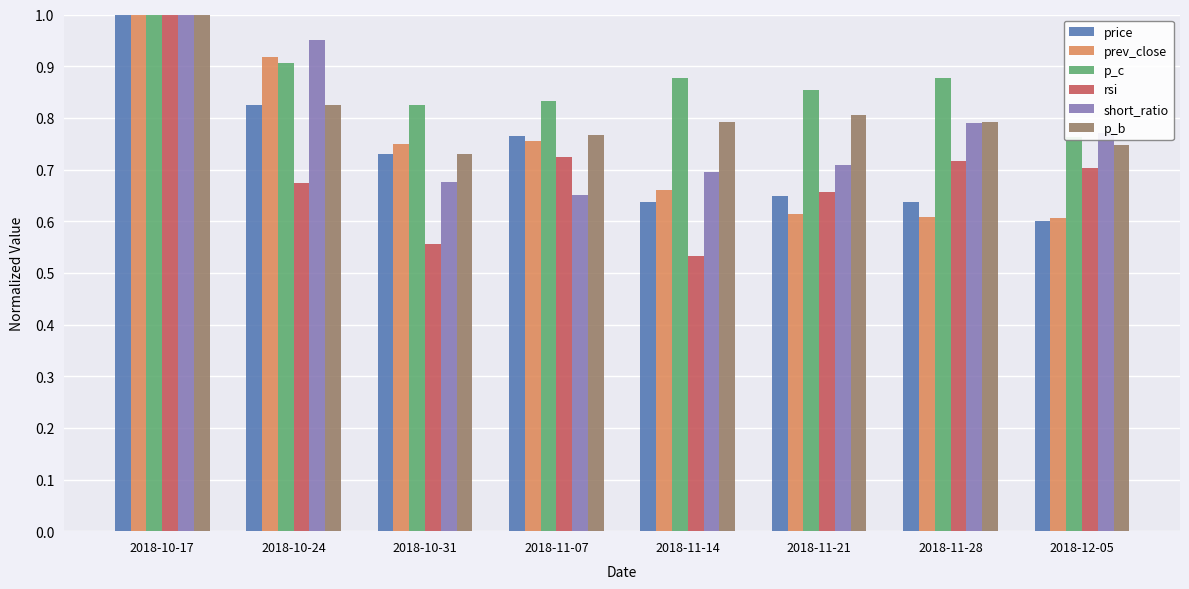

Which category has the lowest value in the short_ratio series?

2018-11-07